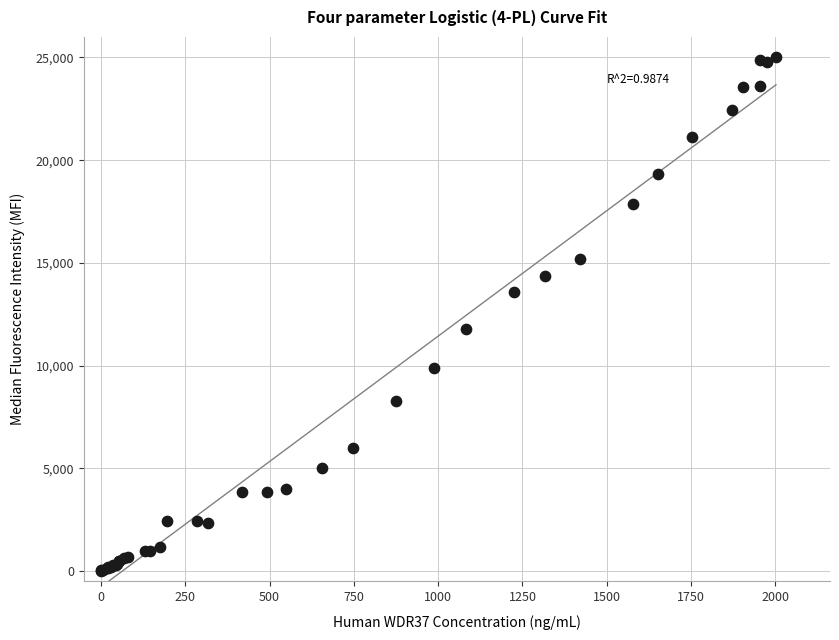

What Y value in the scatter plot is closest to 12499?

11809.4